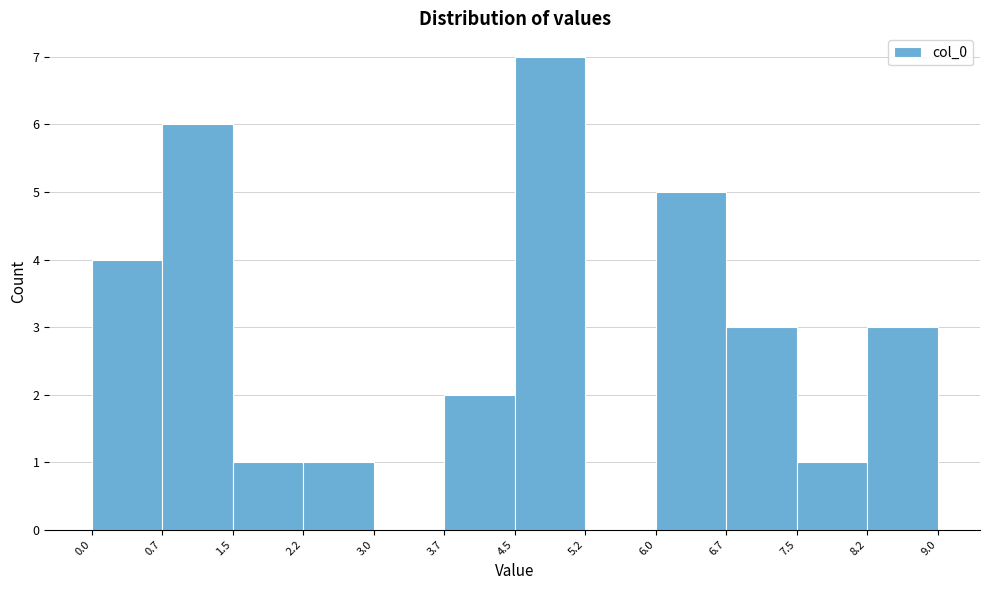

Reading left to right, transcribe this chart: for each bar, give the range it covers on the x-axis and its height. The values are not printed on the chart, so give them approximately, as read against the axis.

0.0 to 0.7: 4
0.7 to 1.5: 6
1.5 to 2.2: 1
2.2 to 3.0: 1
3.0 to 3.7: 0
3.7 to 4.5: 2
4.5 to 5.2: 7
5.2 to 6.0: 0
6.0 to 6.7: 5
6.7 to 7.5: 3
7.5 to 8.2: 1
8.2 to 9.0: 3